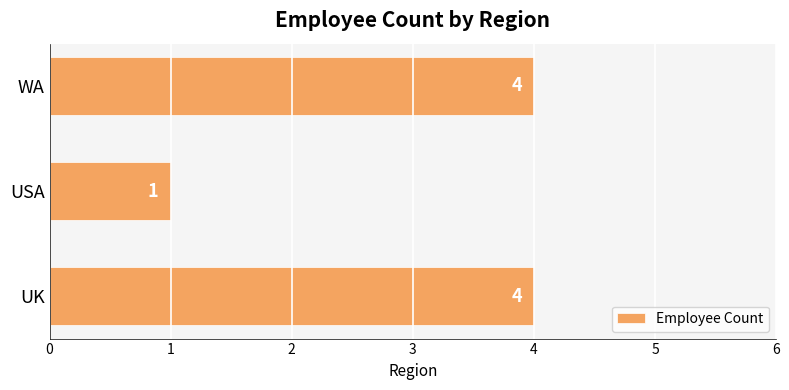

The chart shows a value of 7 at WA. True or false?

False